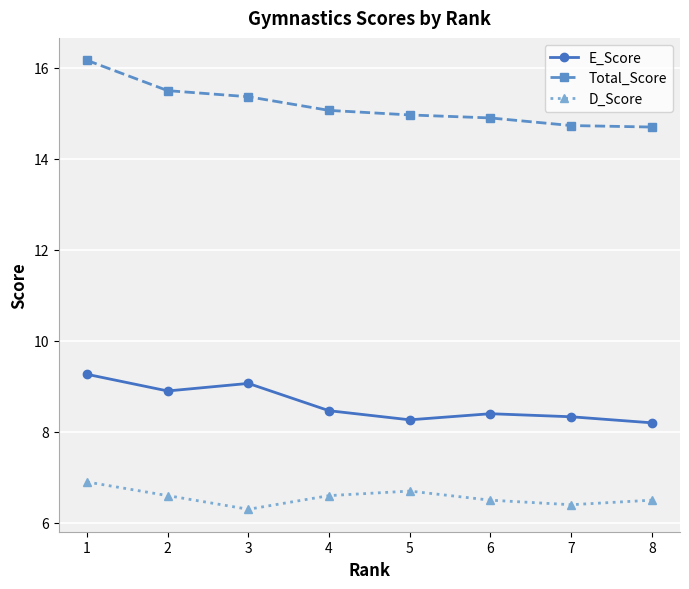

List the series in order of their overall mean, highest first.

Total_Score, E_Score, D_Score